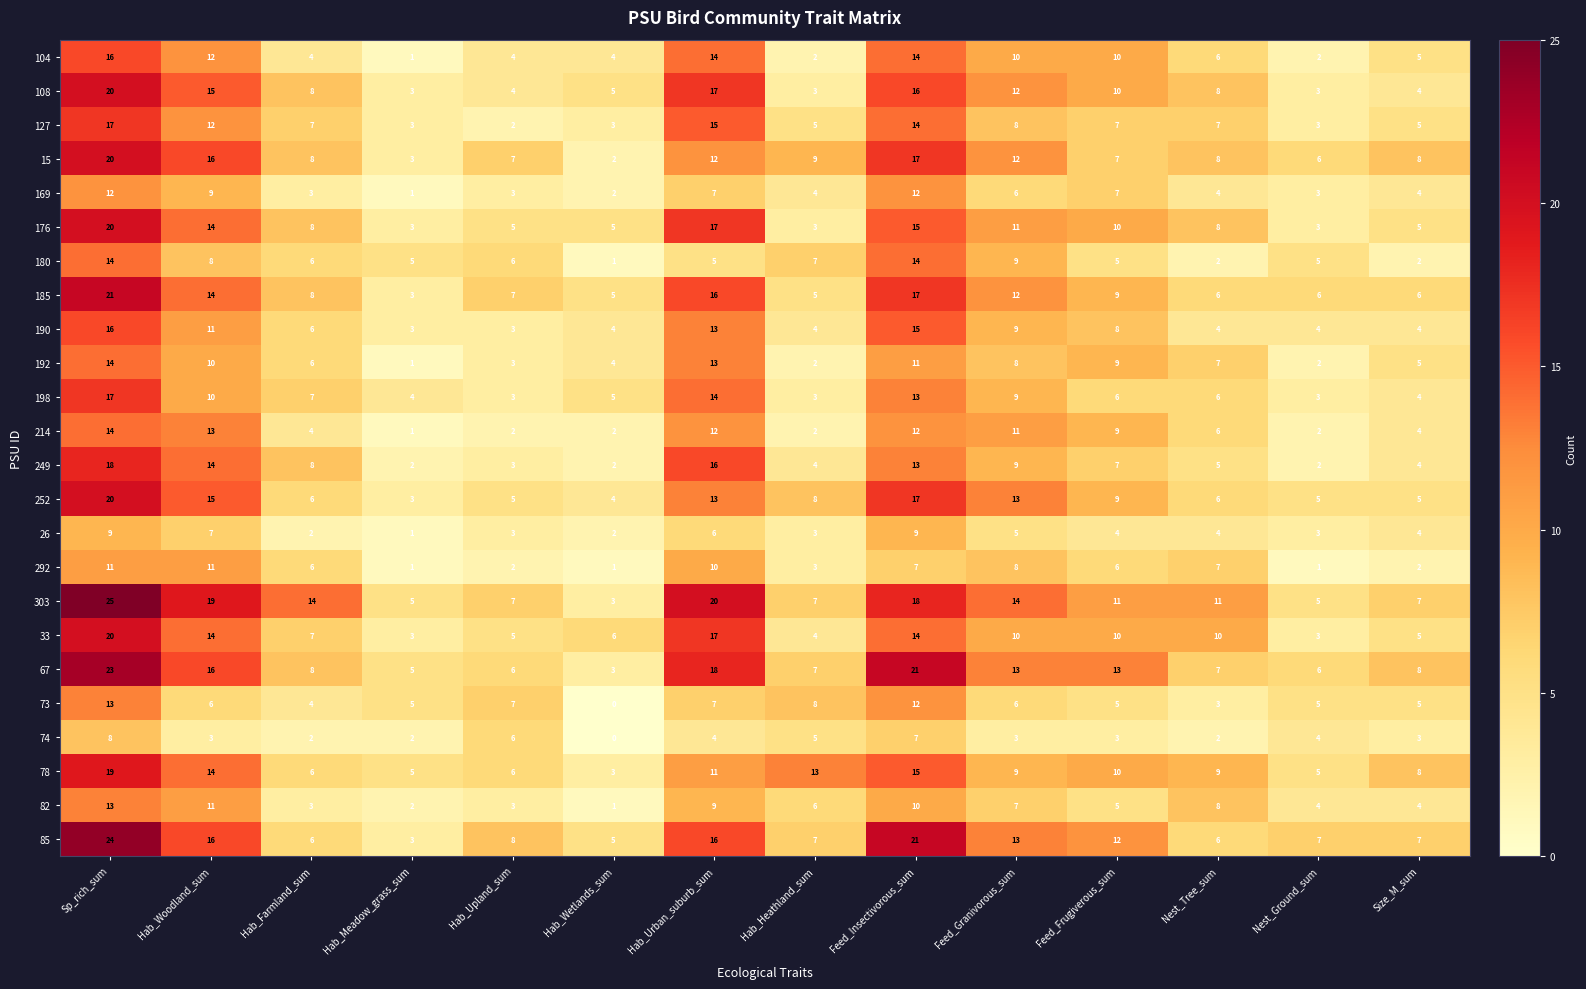

True or false: 192 has a value of 3 at Hab_Heathland_sum.

False